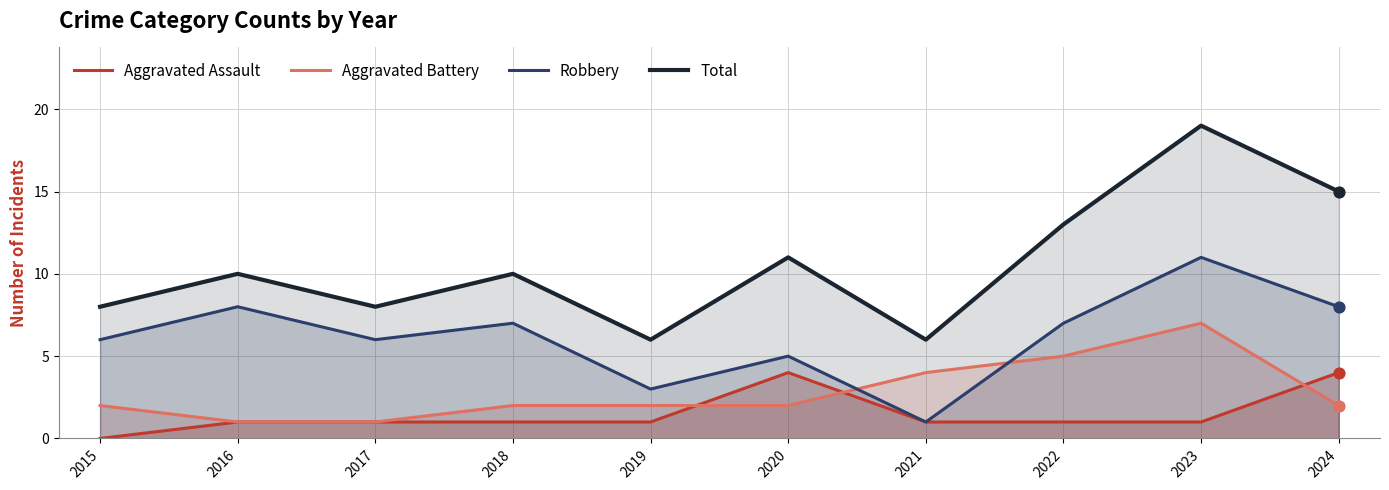

Which series has the largest total across all categories?

Total